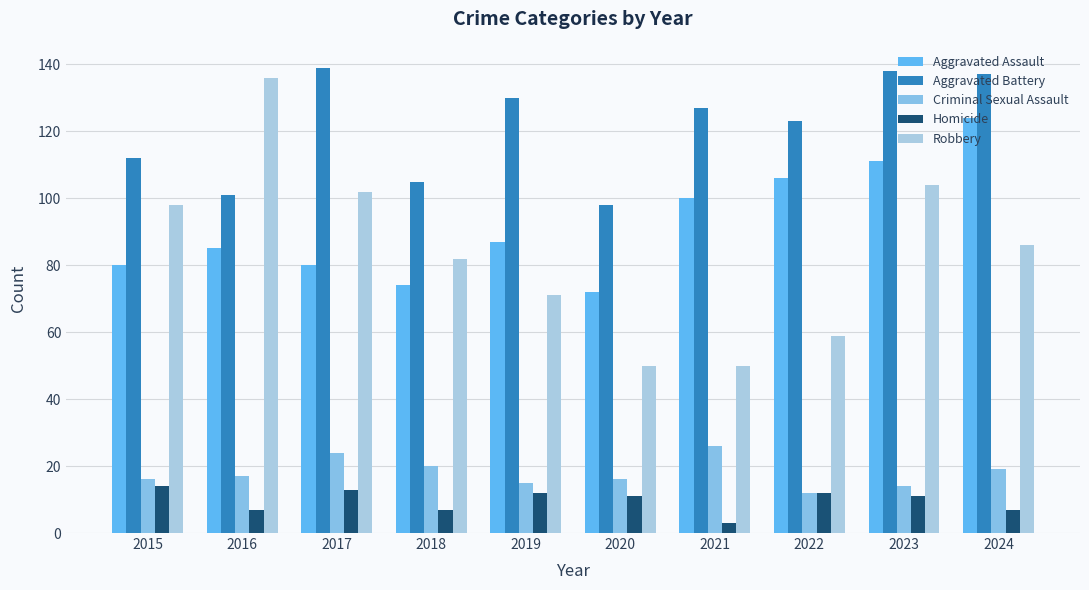

Where is Homicide nearest to the value 8?

2016